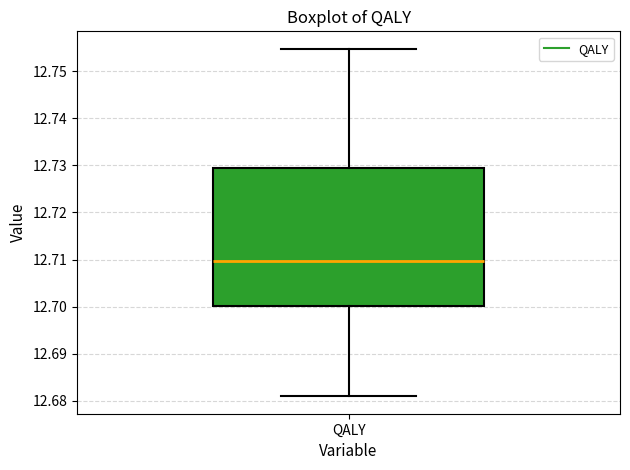

Where is the lower edge of the box for QALY on the y-axis? The values are not printed on the chart, so give them approximately, as read against the axis.

12.700